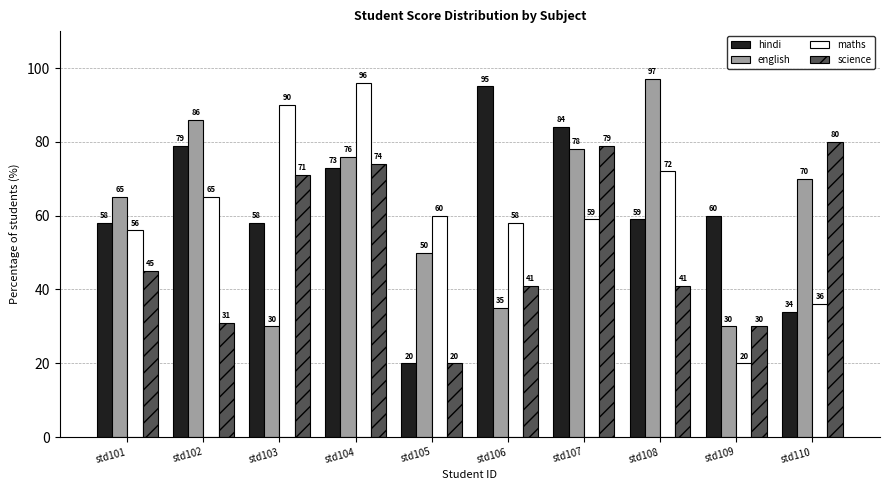

Where does the hindi series first go above 60?

std102